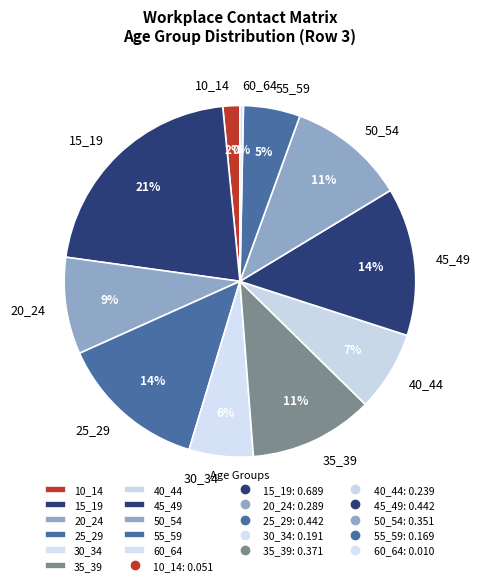

How many segments does this pie chart have?

11